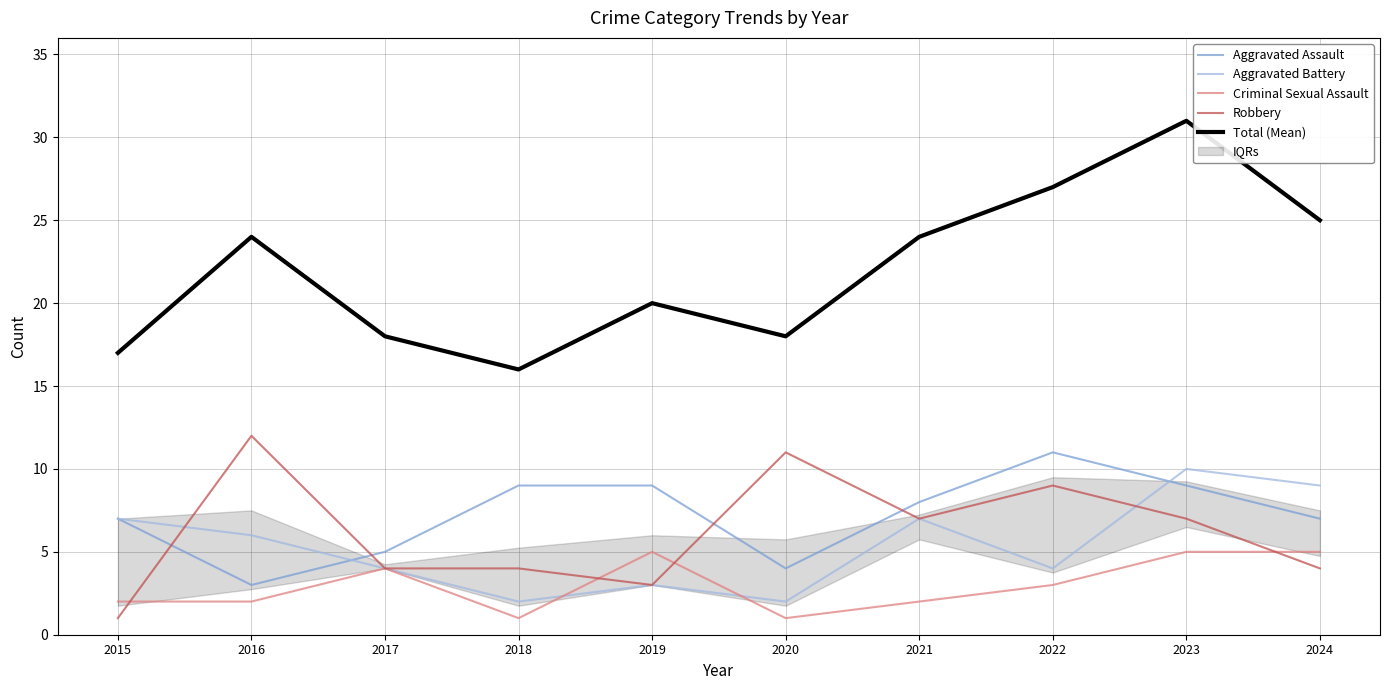

Does the chart have visible grid lines?

Yes